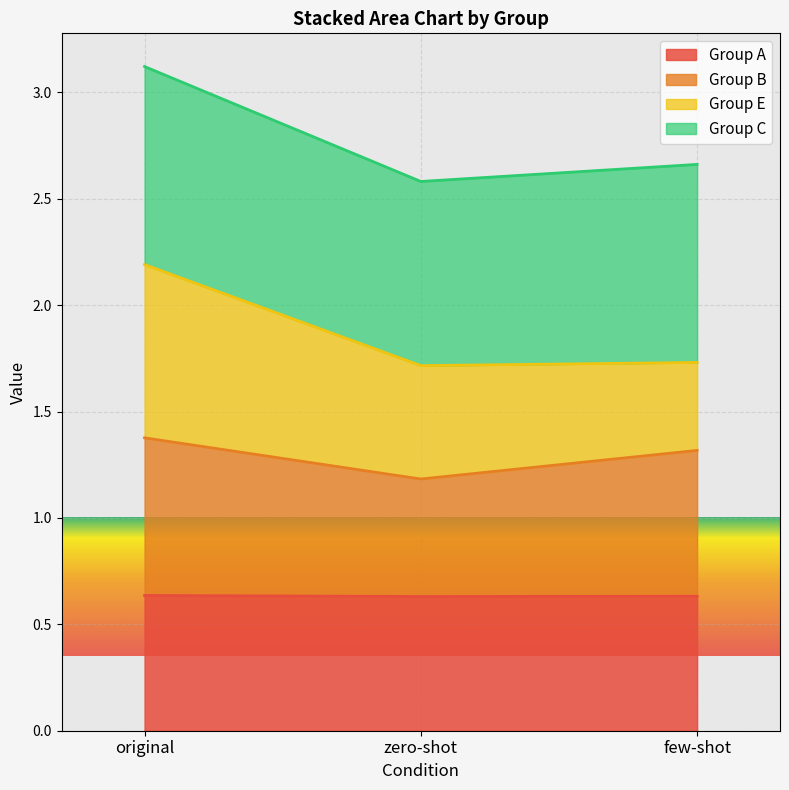

At which category is the sum across all series the highest?

original